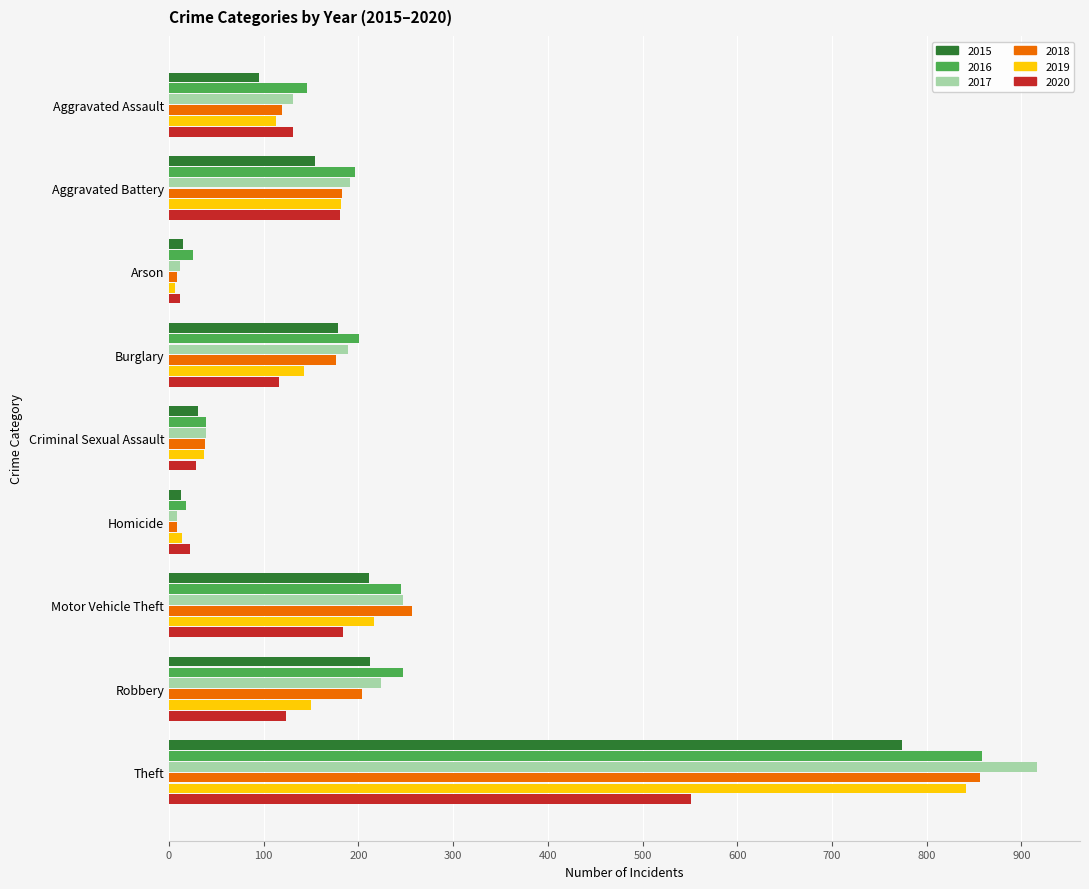

At which category does the chart reach its peak across all series?

Theft